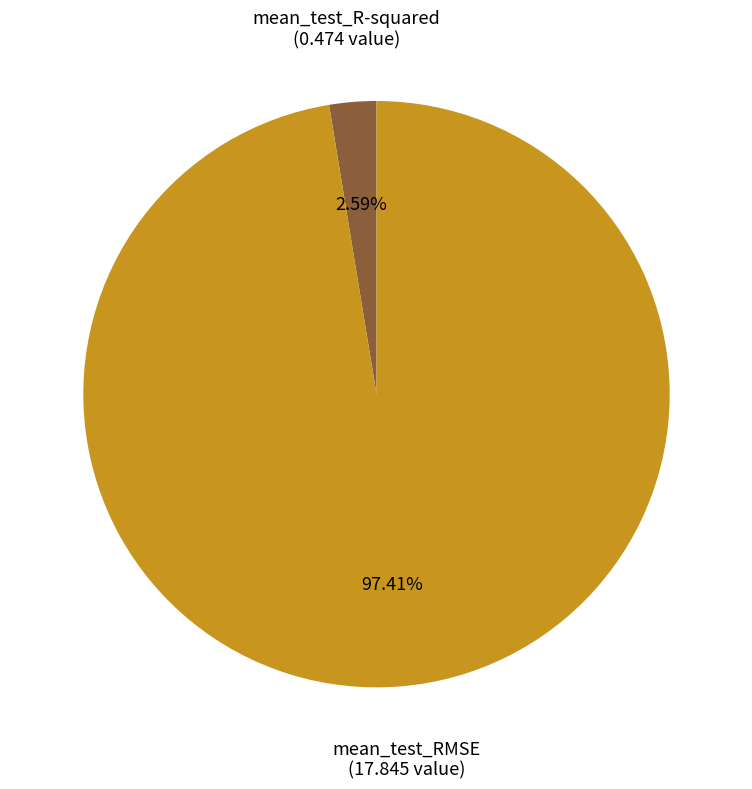

To the nearest percent, what is the combined percentage of mean_test_R-squared and mean_test_RMSE?

100%